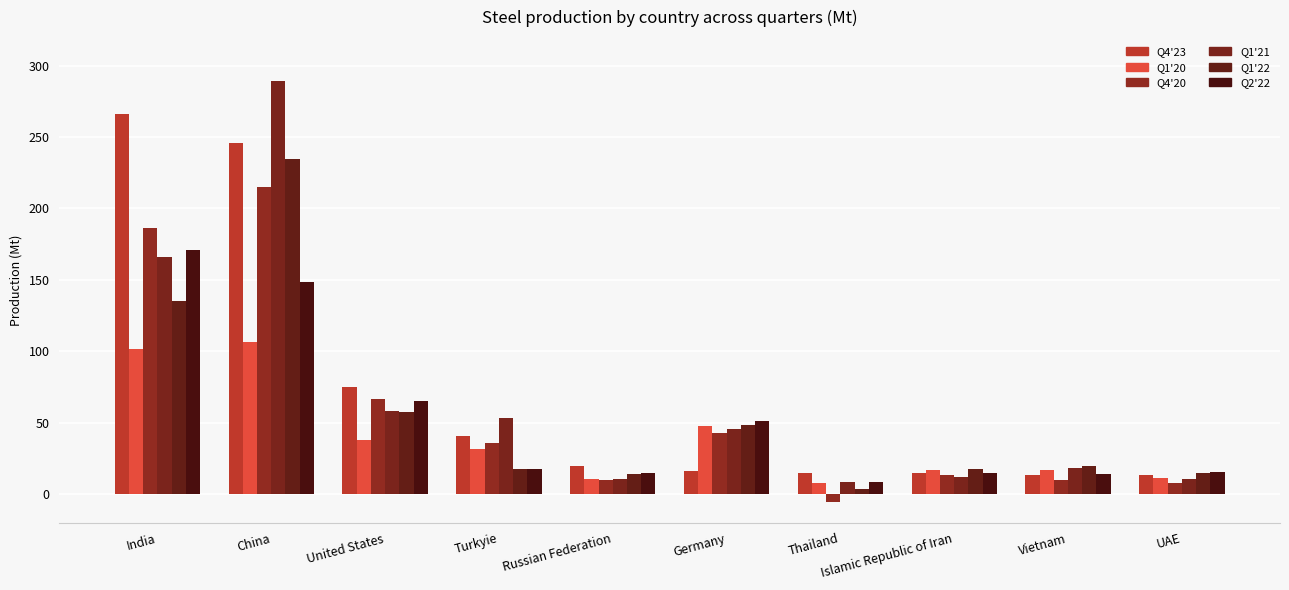

Is it true that Q4'23 equals 245.9 at China?

True